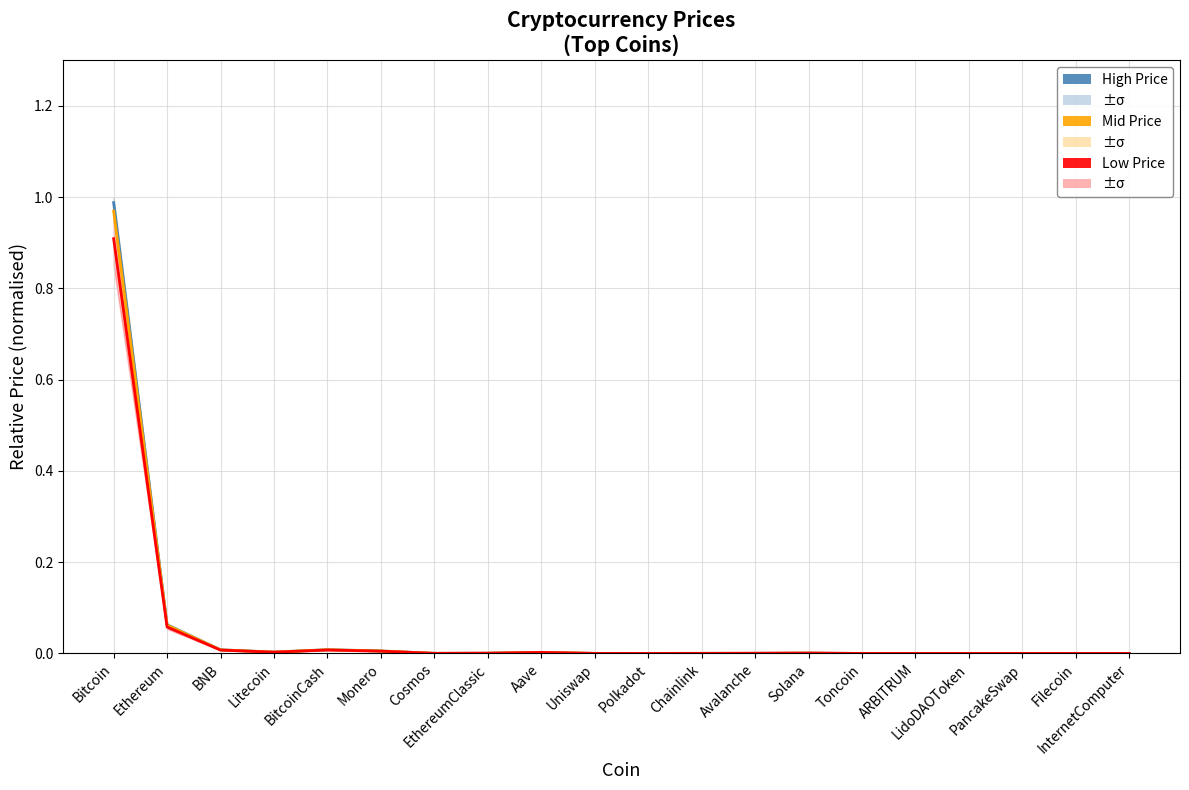

Which series has the largest range (max minus min)?

High Price